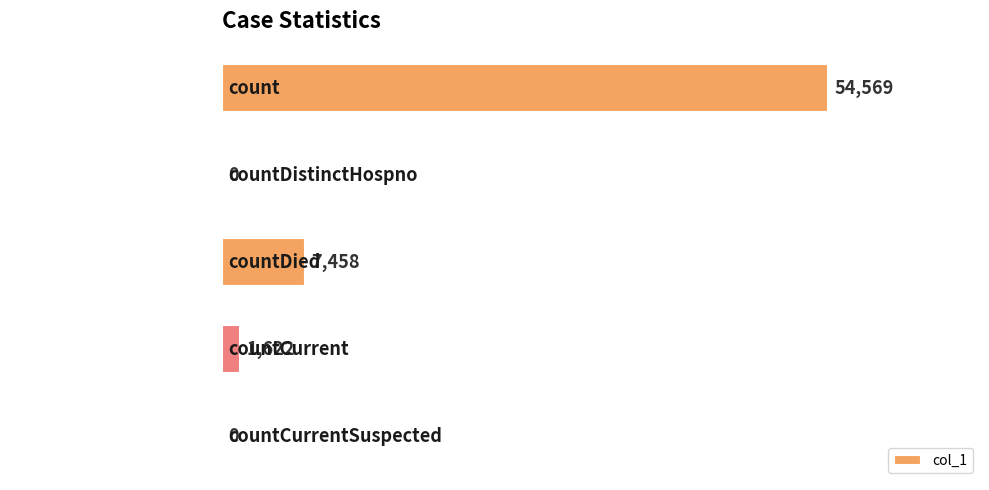

What is the sum of all values?

63649